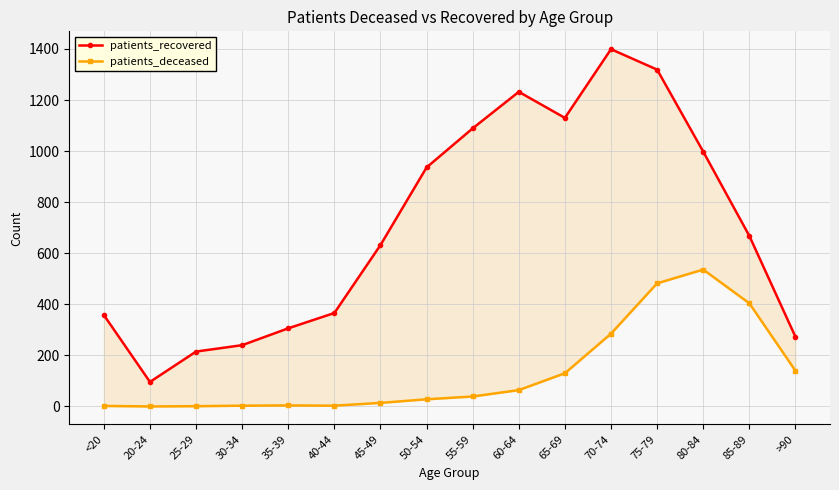

What are all the series names shown in the legend?

patients_recovered, patients_deceased